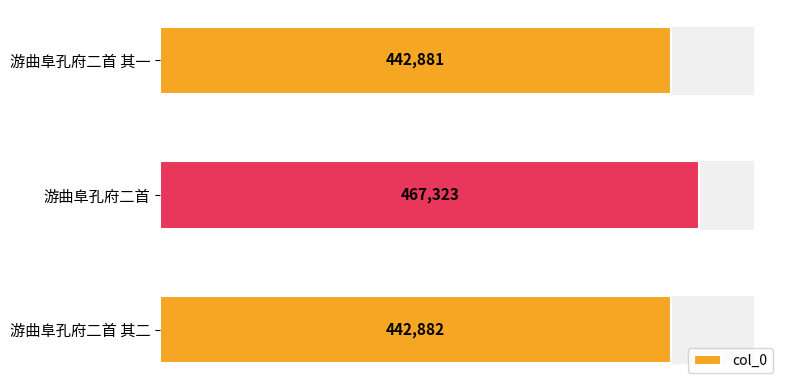

The chart shows a value of 615004 at 游曲阜孔府二首 其一. True or false?

False